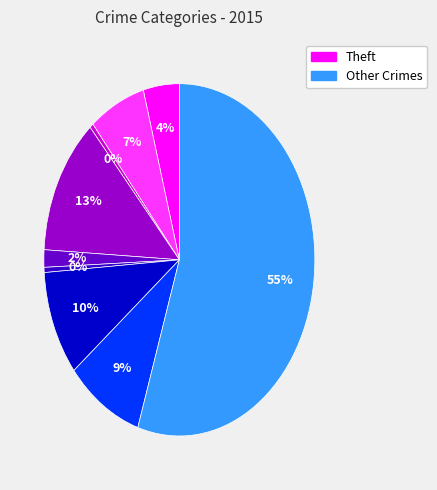

To the nearest percent, what is the average slice percentage?

11%